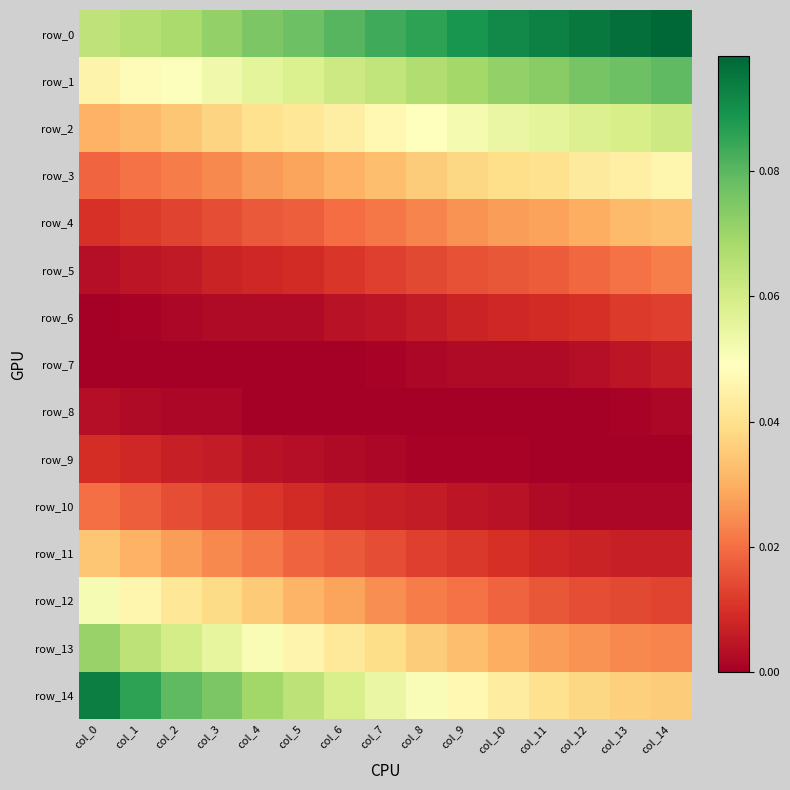

What is the spread (max minus min) of values at col_14?

0.1